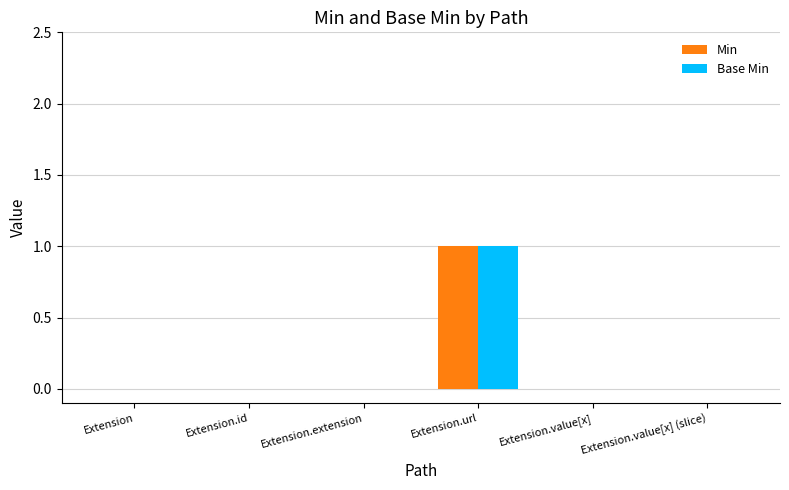

How many groups of bars are there?

6